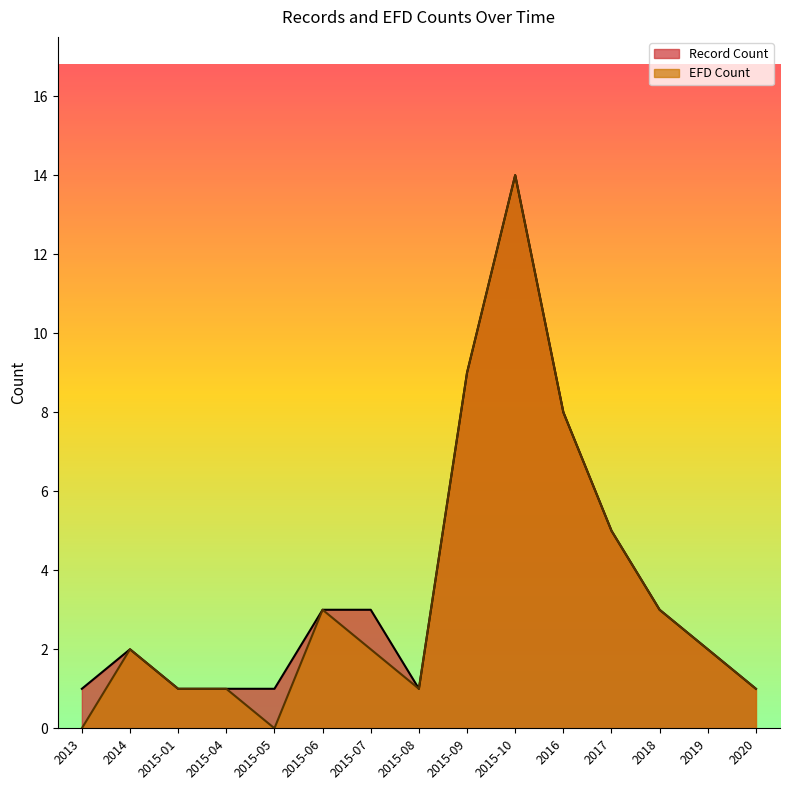

What is the difference between the Record Count values at 2017 and 2015-06?

2